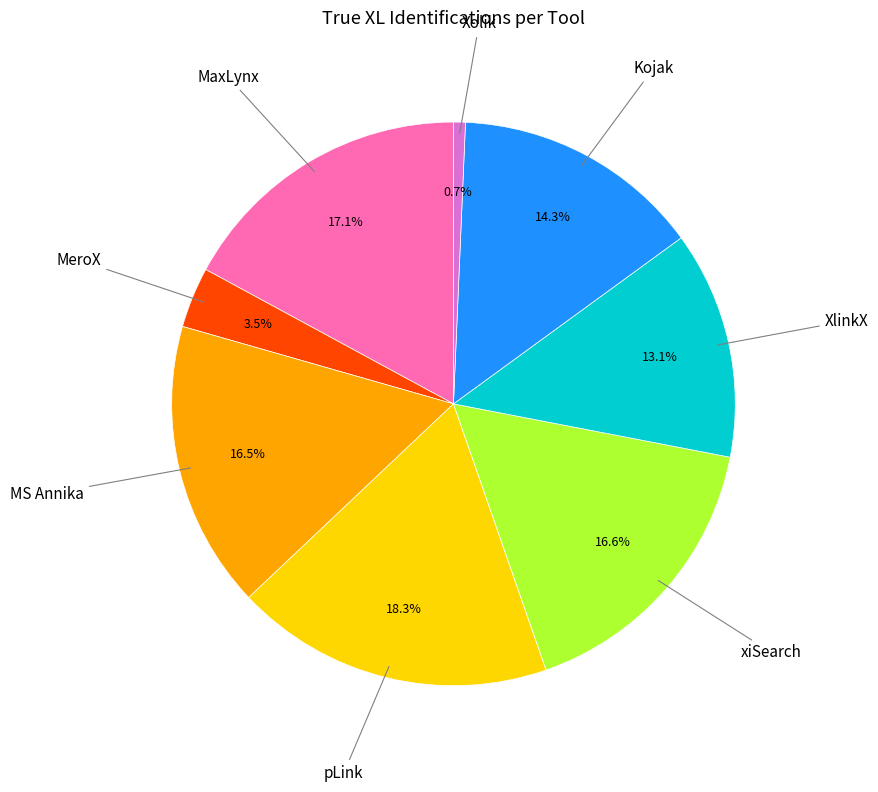

How many slices are in this pie chart?

8